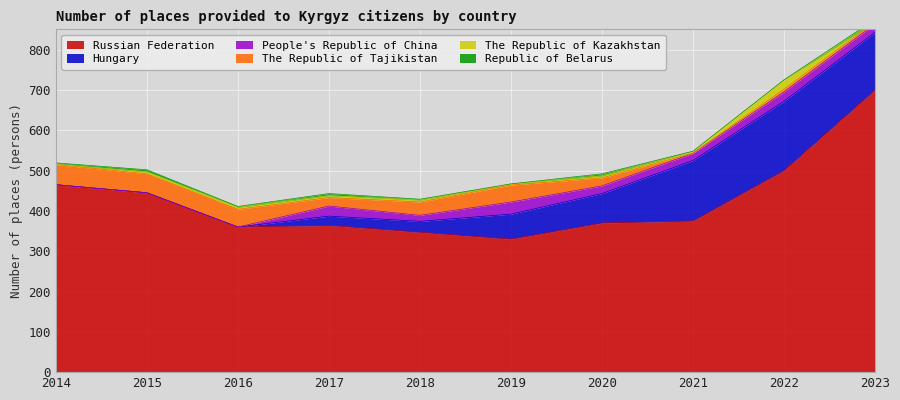

Which series has the largest range (max minus min)?

Russian Federation